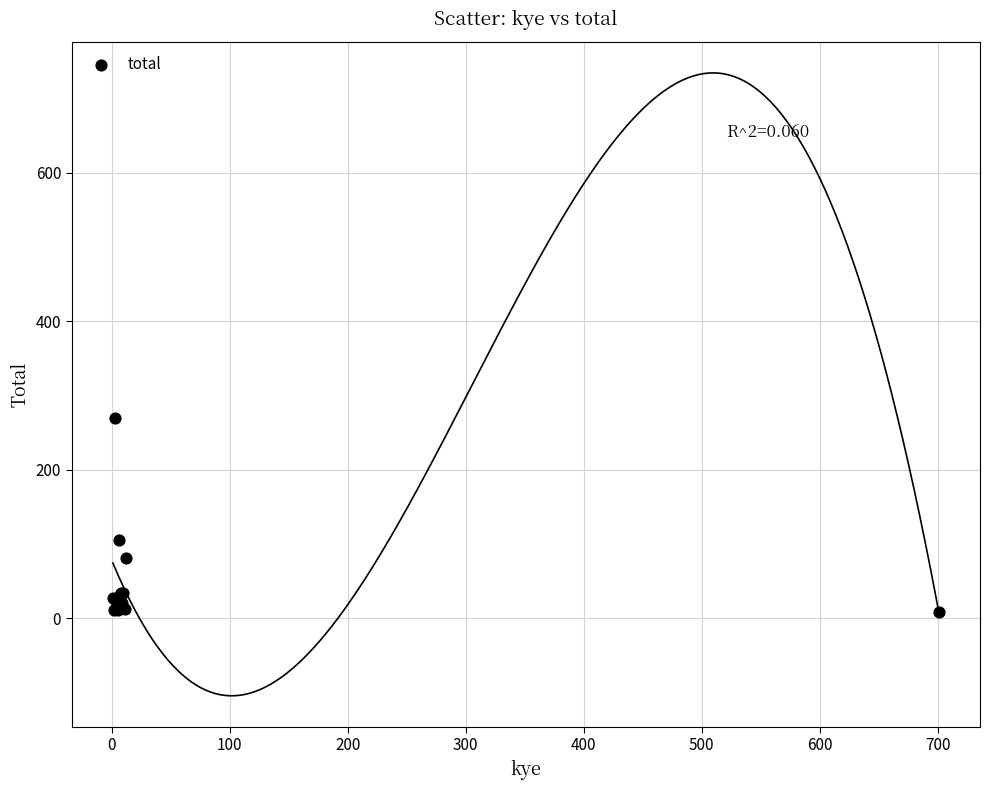

What Y value in the scatter plot is closest to 139?

106